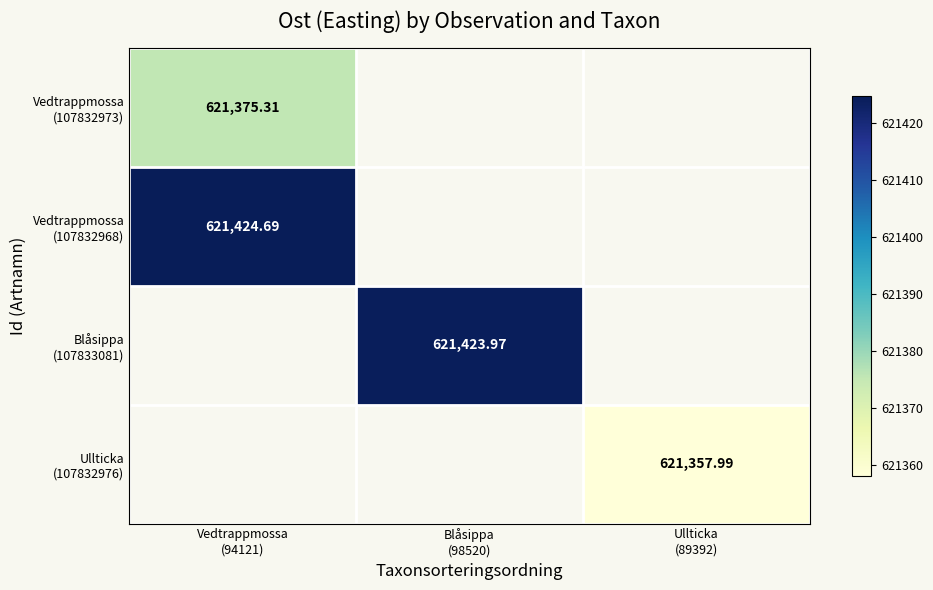

At Ullticka (89392), list the series in order from largest to smallest.

Vedtrappmossa (107832973), Vedtrappmossa (107832968), Blåsippa (107833081), Ullticka (107832976)